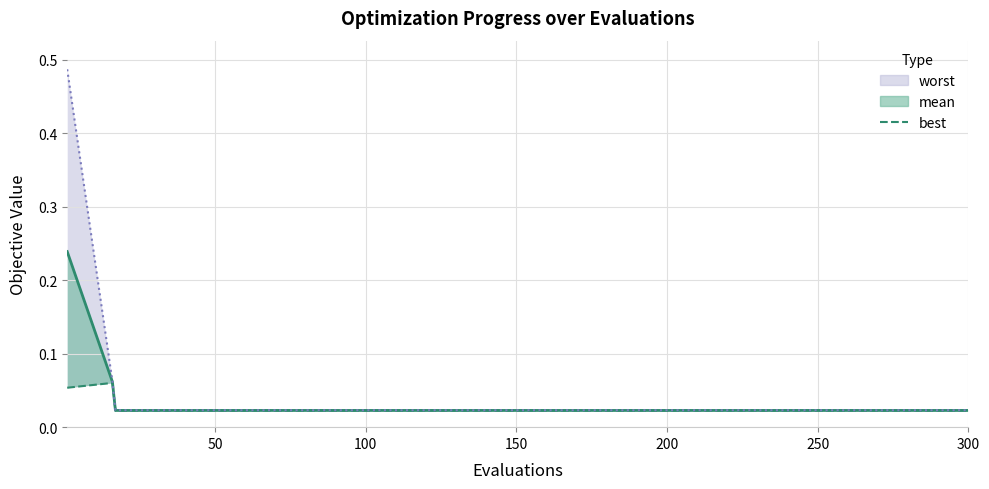

Which series has the largest total across all categories?

worst_line